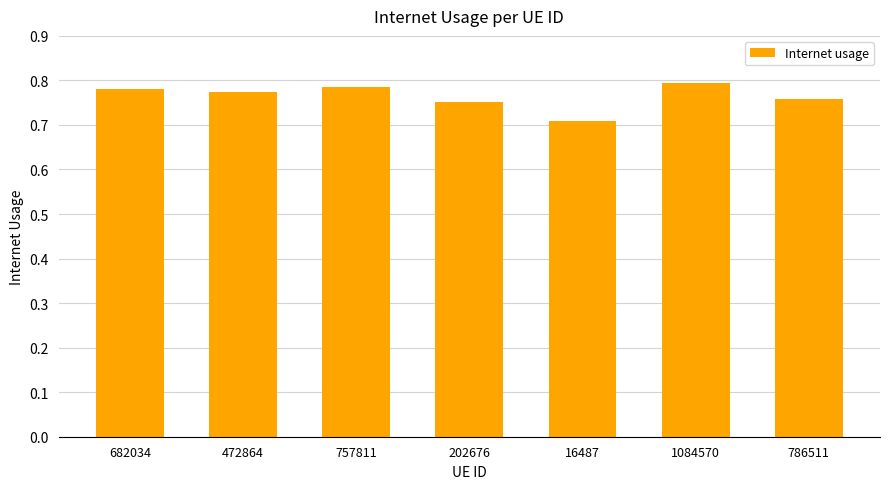

What is the label of the 7th bar from the right?

682034